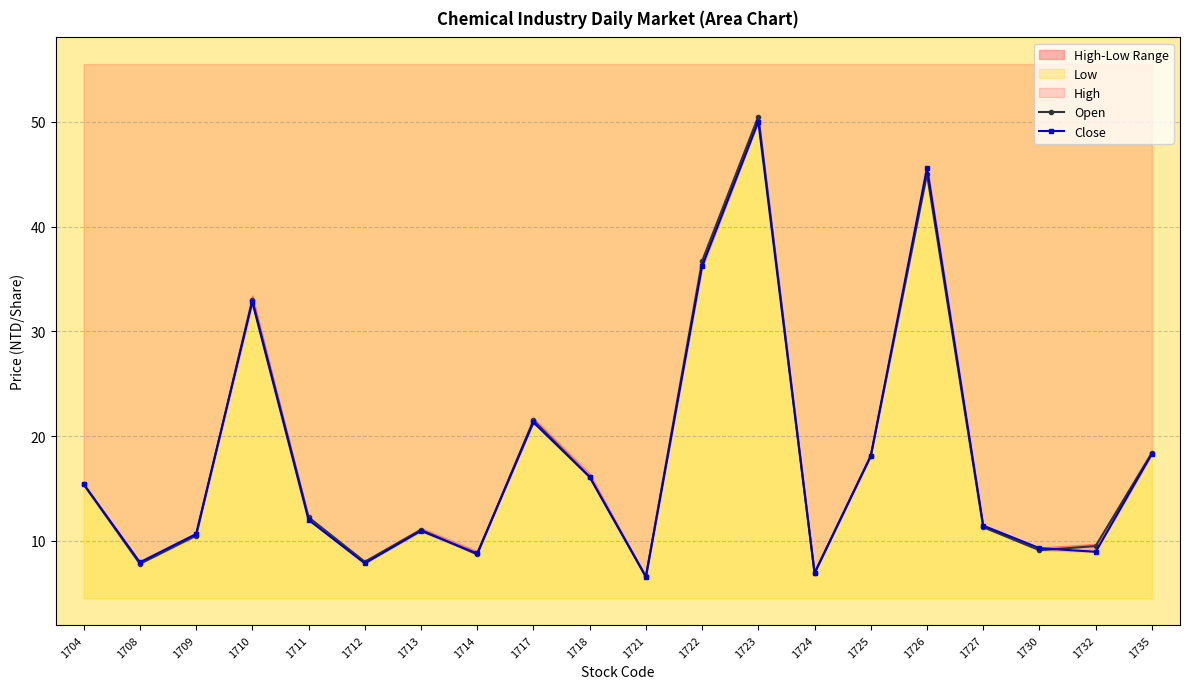

Is it true that Open equals 7.0 at 1724?

True